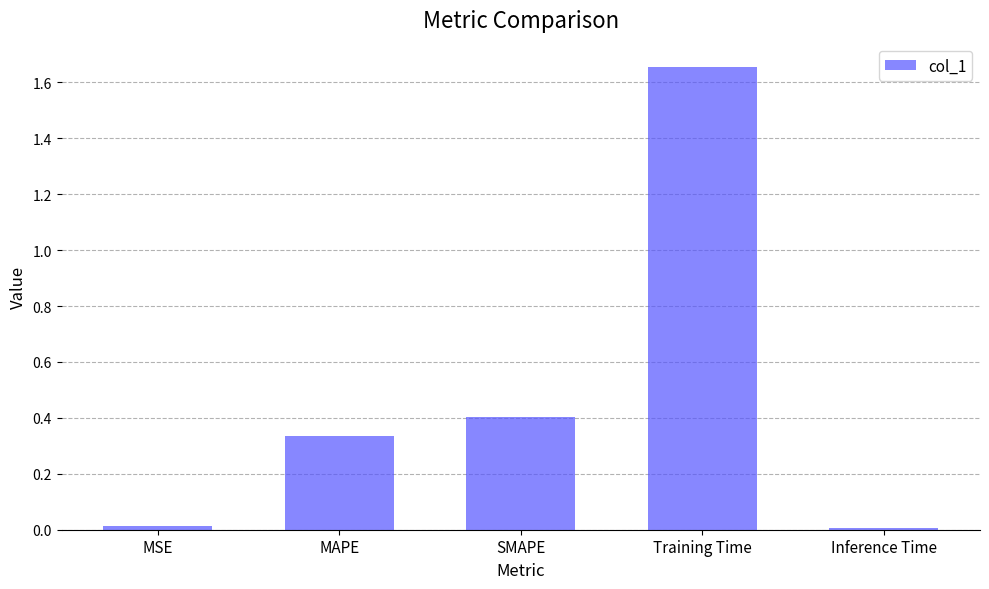

What is the label of the 5th bar from the left?

Inference Time